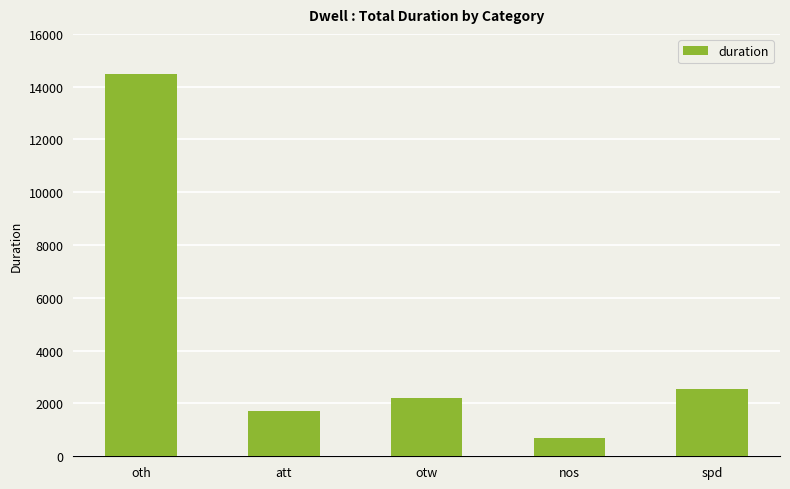

List the labels in order of value, smallest first.

nos, att, otw, spd, oth